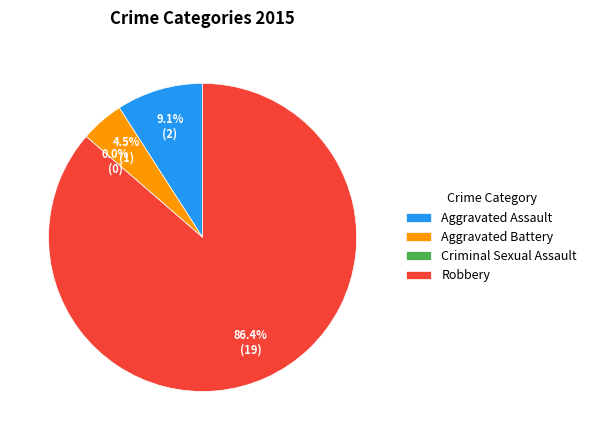

Count the number of slices in the pie.

4